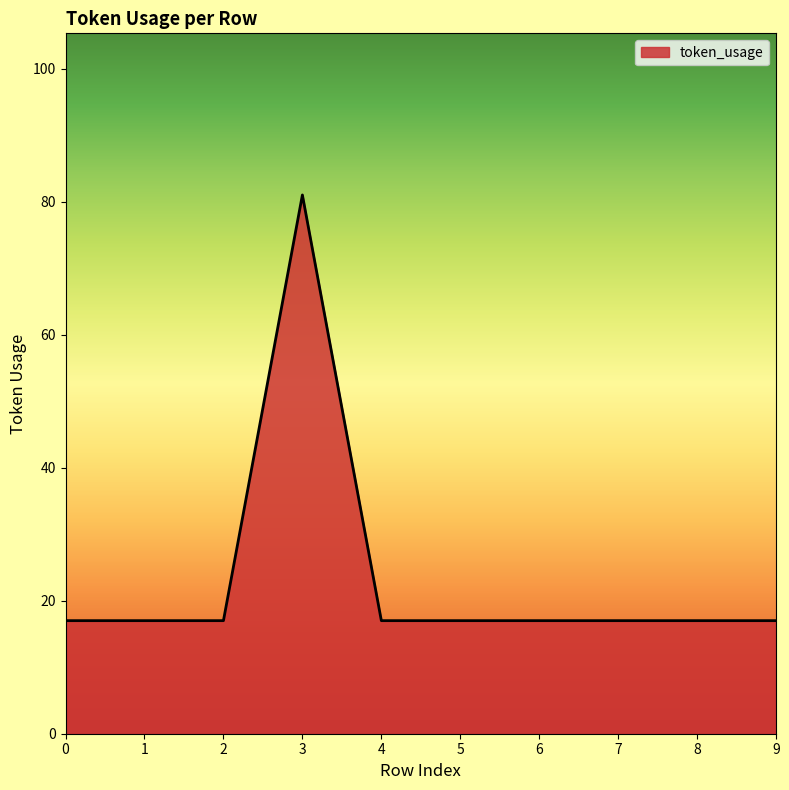

At which category does the chart reach its peak across all series?

3